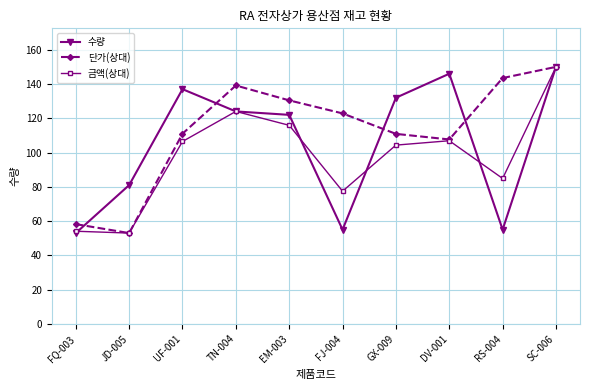

The value of 수량 at UF-001 is 55.1. True or false?

False